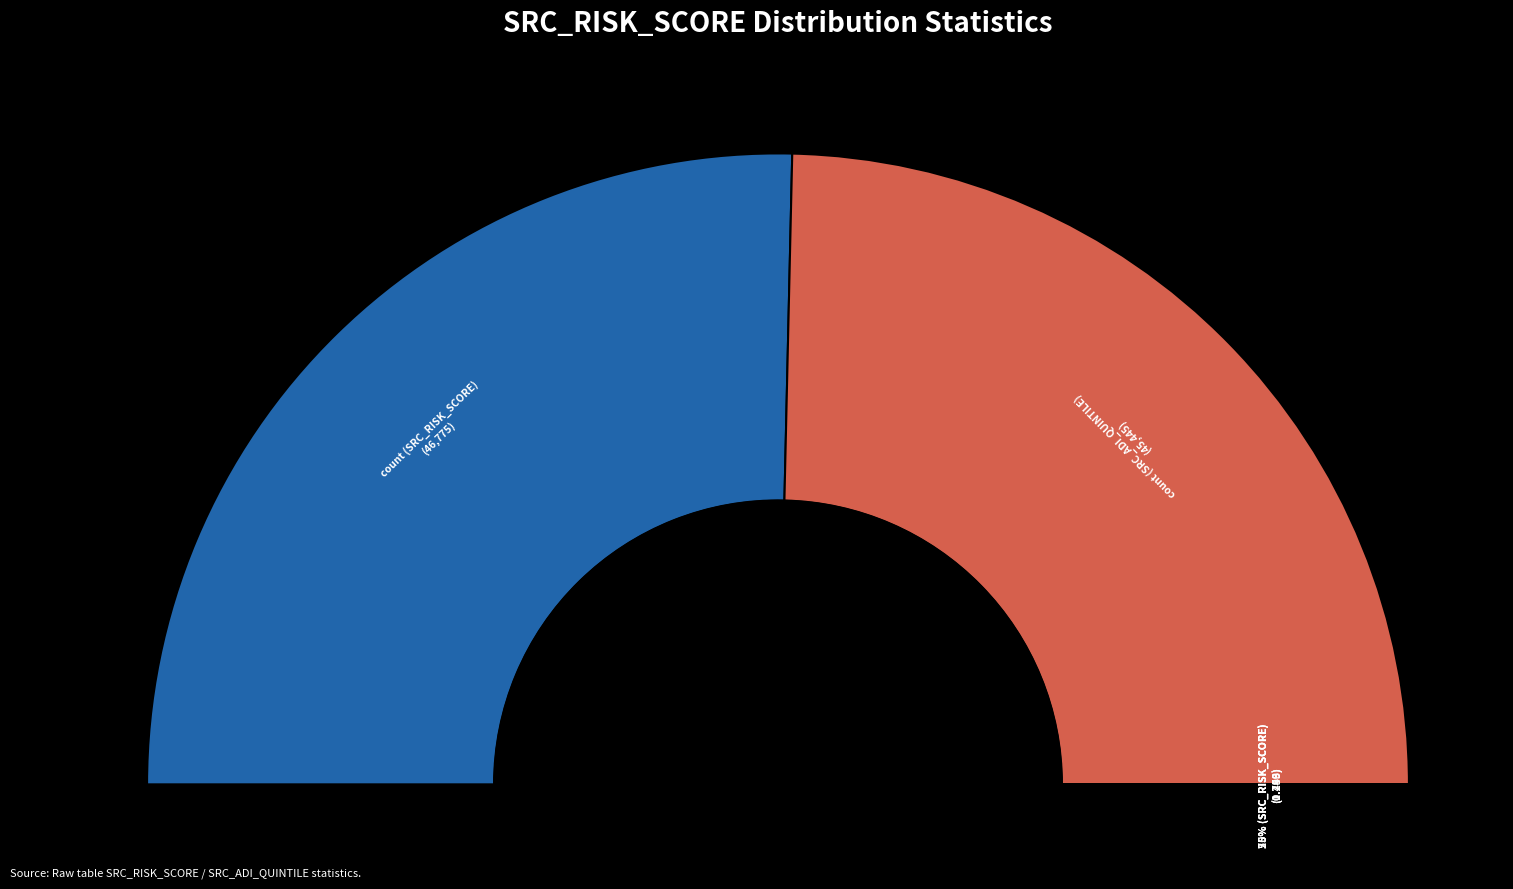

Which slice is the largest?

count (SRC_RISK_SCORE)